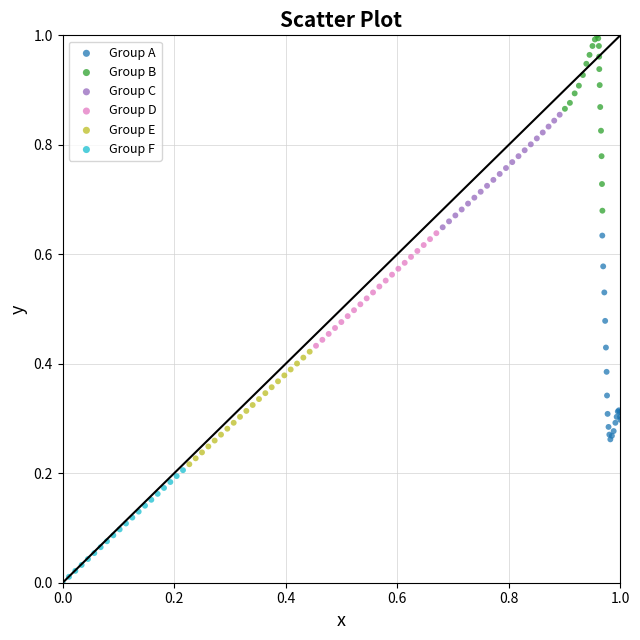

Which series contains the highest Y value?

Group B